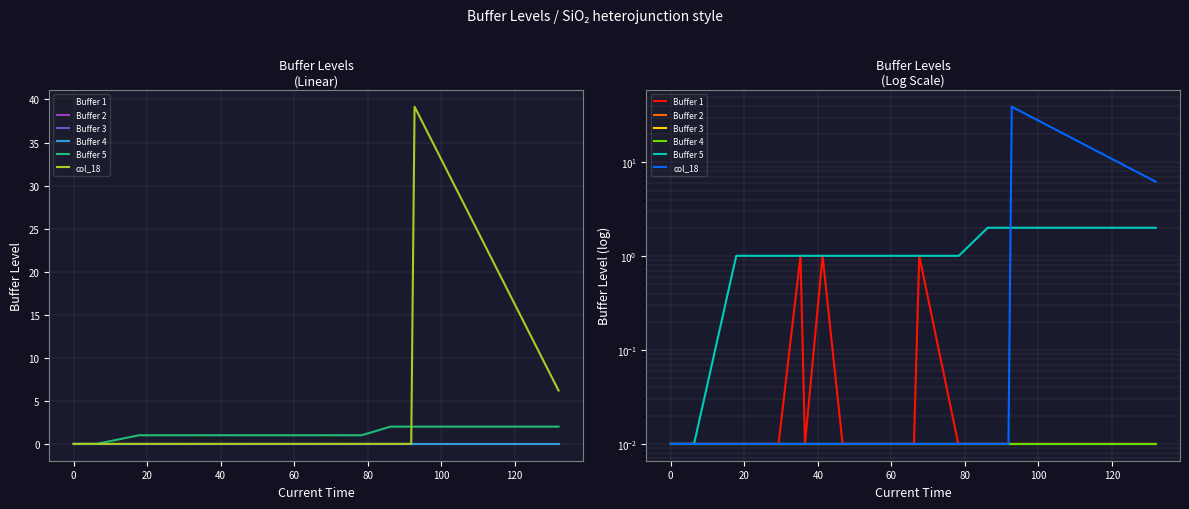

Which series has the largest total across all categories?

col_18